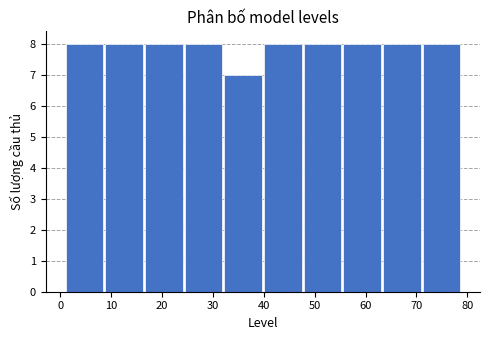

Reading left to right, list every bar in this chart as the range it spans on the x-axis followed by its height. Neither the bar edges nor the heights are printed on the chart, so give them approximately, as read against the axes.

1.0 to 8.8: 8
8.8 to 16.6: 8
16.6 to 24.4: 8
24.4 to 32.2: 8
32.2 to 40.0: 7
40.0 to 47.8: 8
47.8 to 55.6: 8
55.6 to 63.4: 8
63.4 to 71.2: 8
71.2 to 79.0: 8